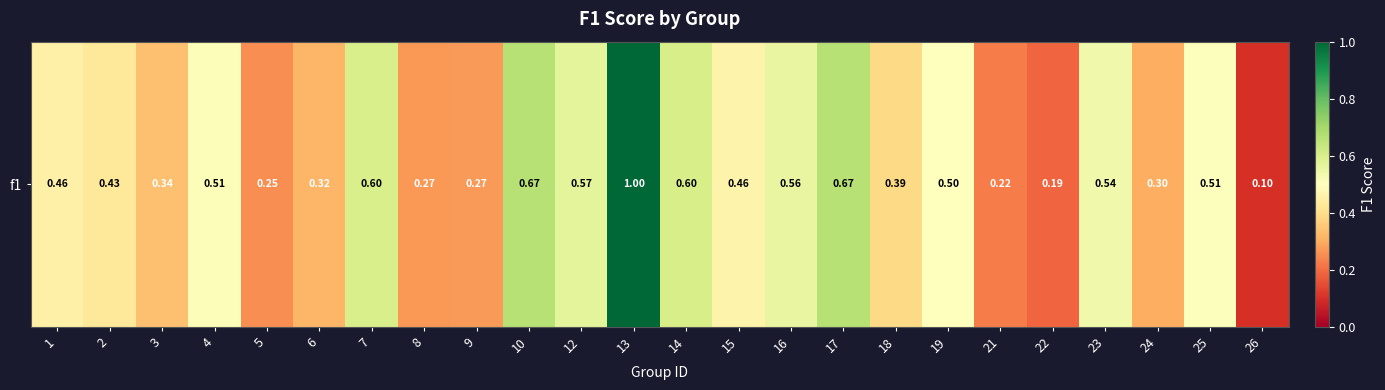

Reading left to right, what are all the values shown in this chart?

1=0.5	2=0.4	3=0.3	4=0.5	5=0.2	6=0.3	7=0.6	8=0.3	9=0.3	10=0.7	12=0.6	13=1.0	14=0.6	15=0.5	16=0.6	17=0.7	18=0.4	19=0.5	21=0.2	22=0.2	23=0.5	24=0.3	25=0.5	26=0.1